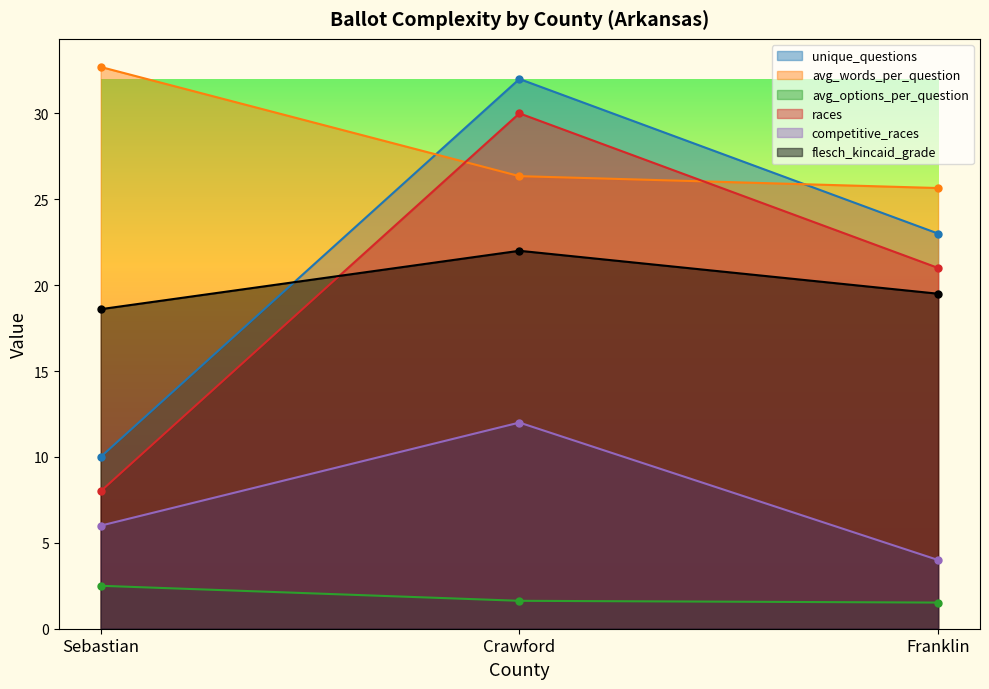

Reading left to right, what are all the values shown in this chart?

unique_questions: Sebastian=10.0	Crawford=32.0	Franklin=23.0
avg_words_per_question: Sebastian=32.7	Crawford=26.3	Franklin=25.7
avg_options_per_question: Sebastian=2.5	Crawford=1.6	Franklin=1.5
races: Sebastian=8.0	Crawford=30.0	Franklin=21.0
competitive_races: Sebastian=6.0	Crawford=12.0	Franklin=4.0
flesch_kincaid_grade: Sebastian=18.6	Crawford=22.0	Franklin=19.5